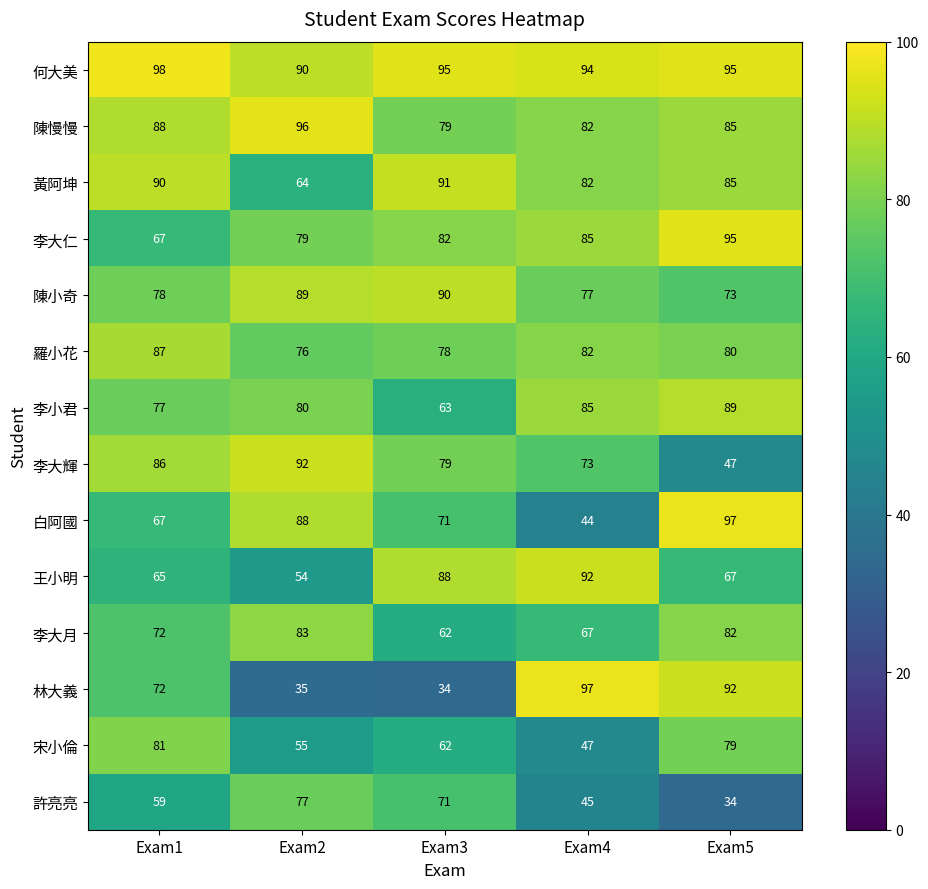

What is the greatest value displayed?

98